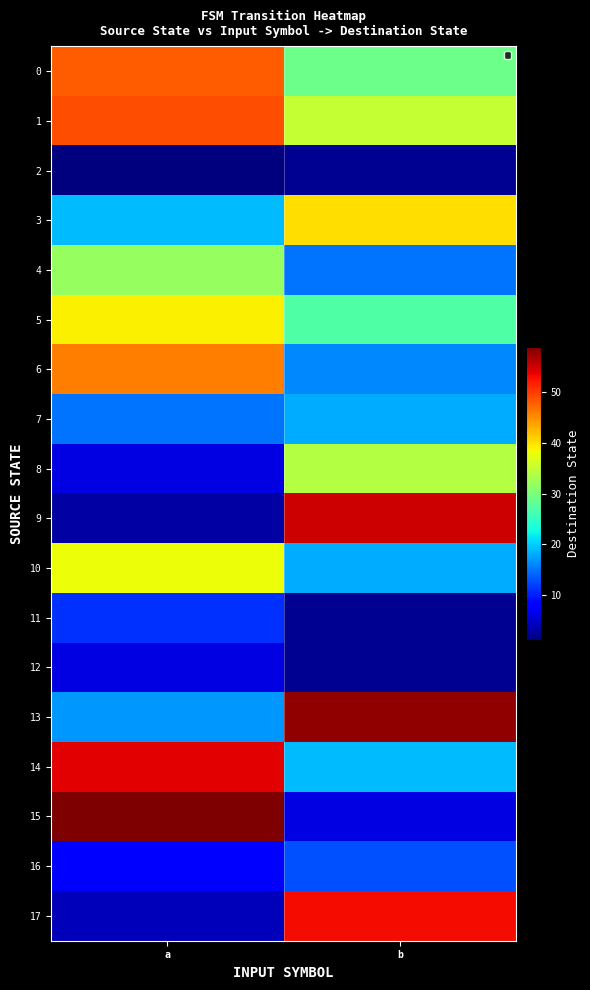

What is the minimum value shown in the chart?

1